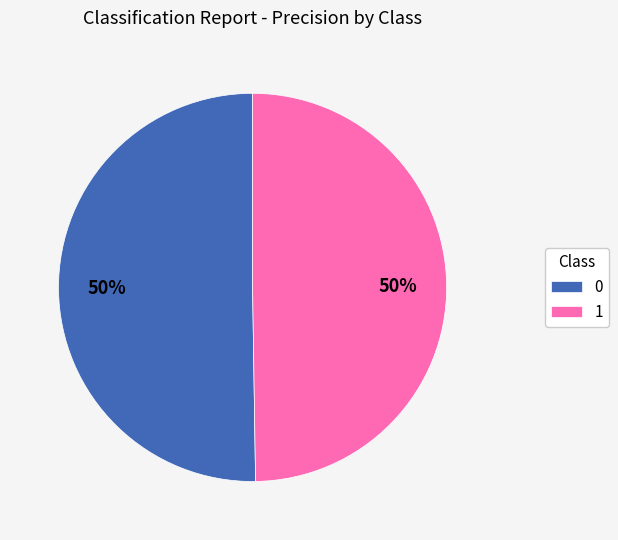

To the nearest percent, what portion does 1 represent?

50%